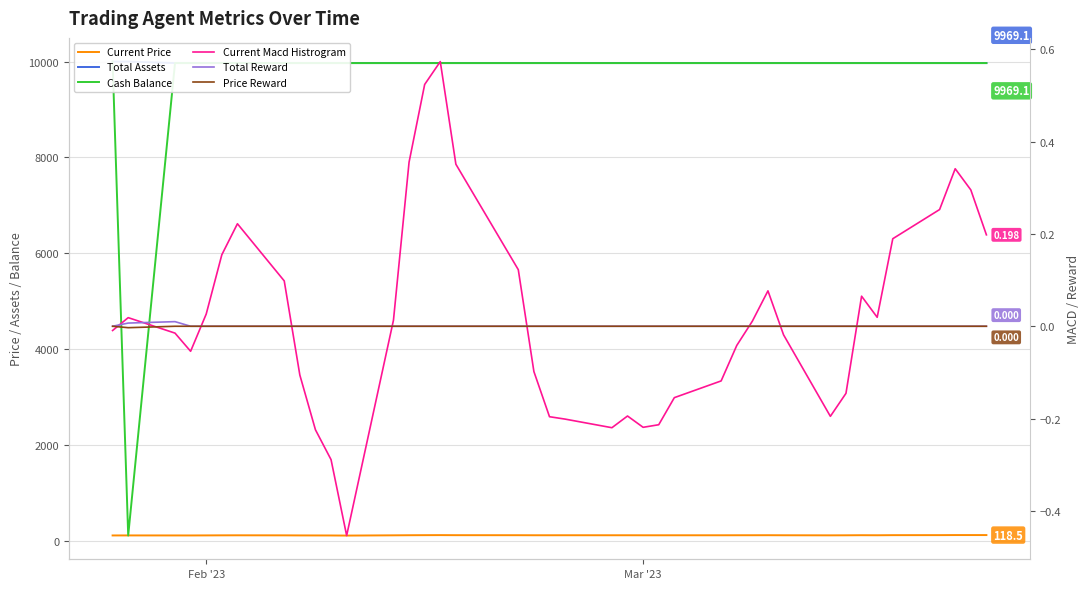

List the series in order of their peak value, lowest first.

Price Reward, Total Reward, Current Macd Histrogram, Current Price, Total Assets, Cash Balance